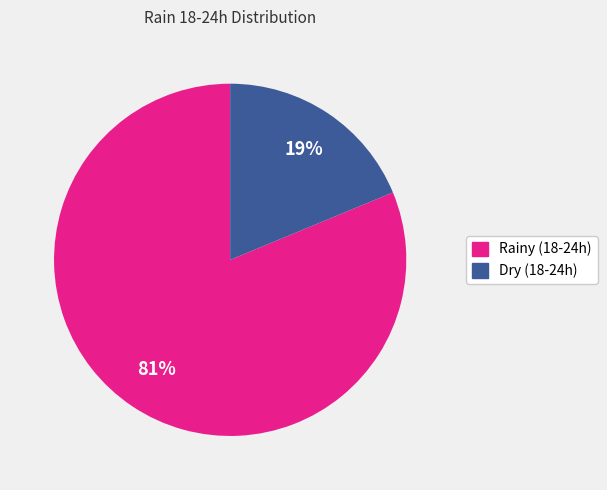

Is there a majority slice in this chart?

Yes